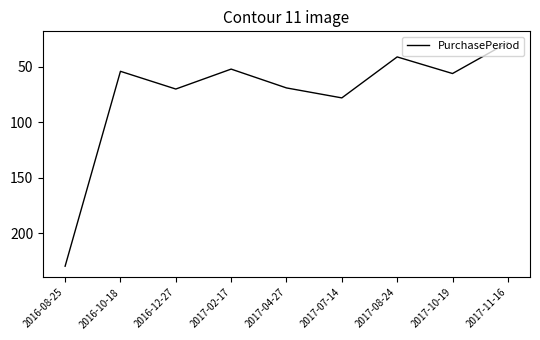

What is the minimum value shown in the chart?

28